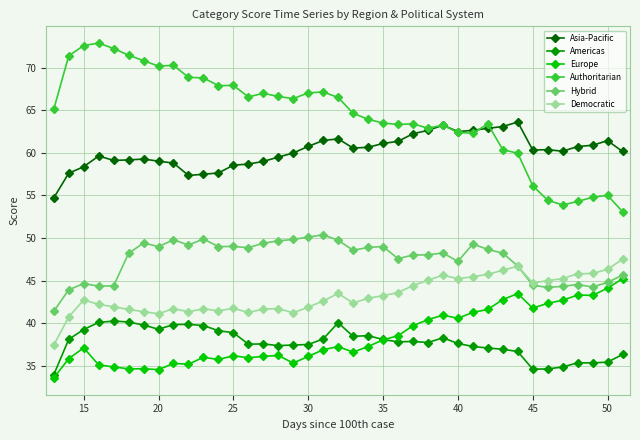

List the series in order of their peak value, lowest first.

Americas, Europe, Democratic, Hybrid, Asia-Pacific, Authoritarian